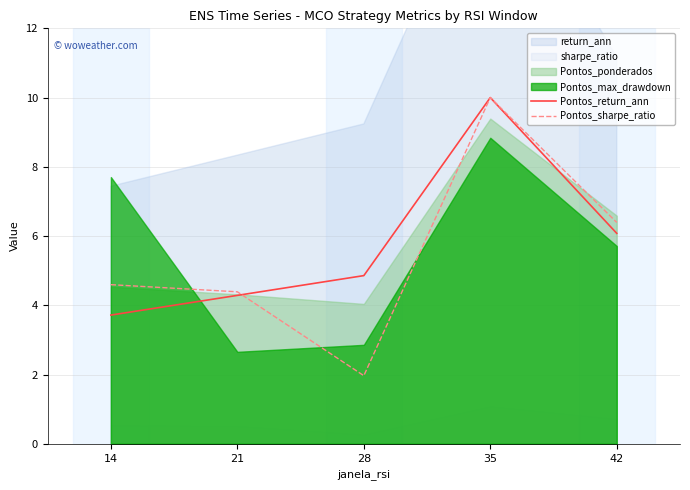

Where is the first local maximum for Pontos_return_ann?

35